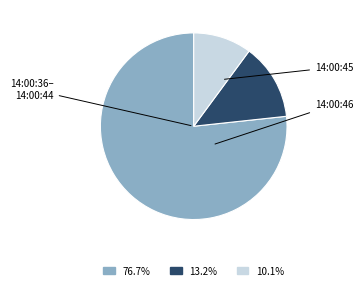

How many slices are in this pie chart?

3